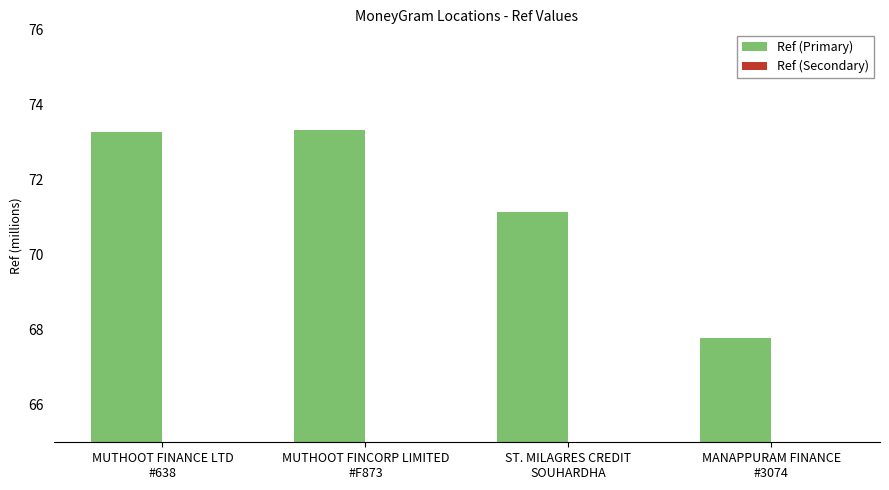

Are the bars horizontal?

No